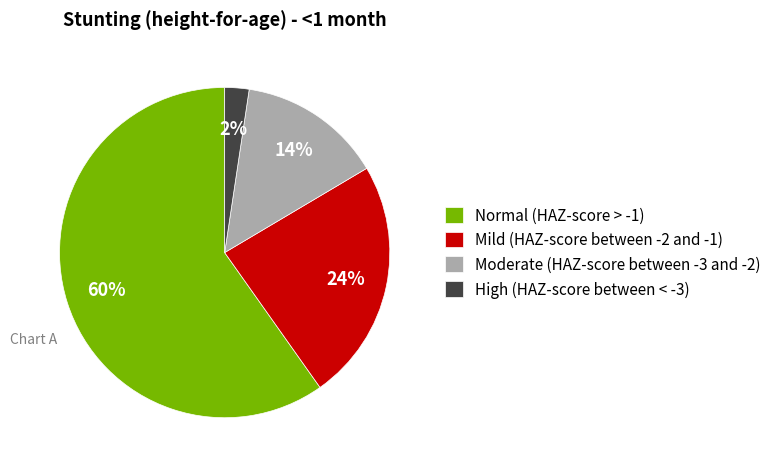

How many segments does this pie chart have?

4